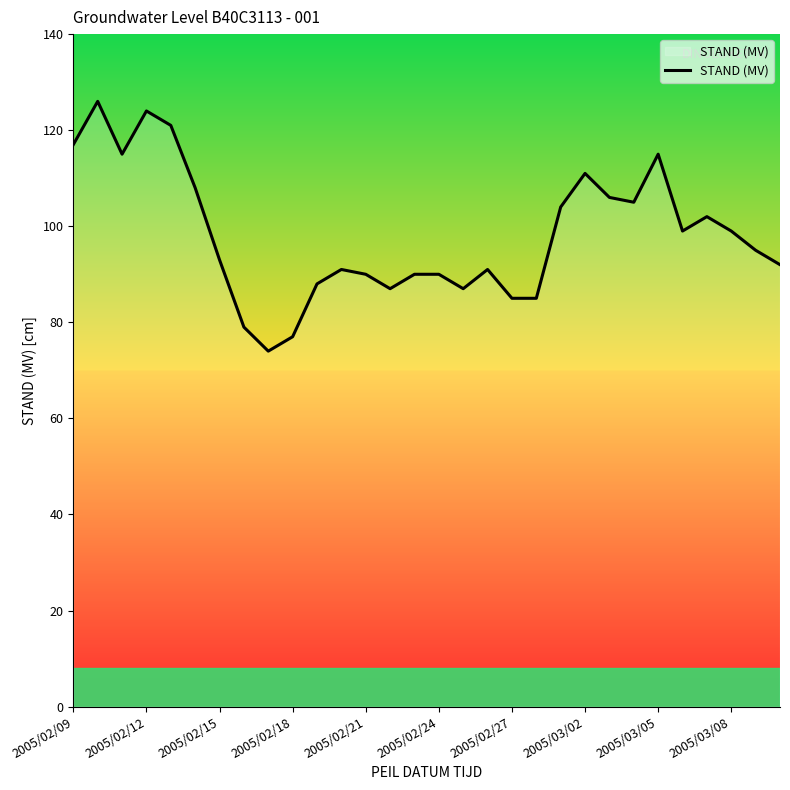

What is the smallest value displayed?

74